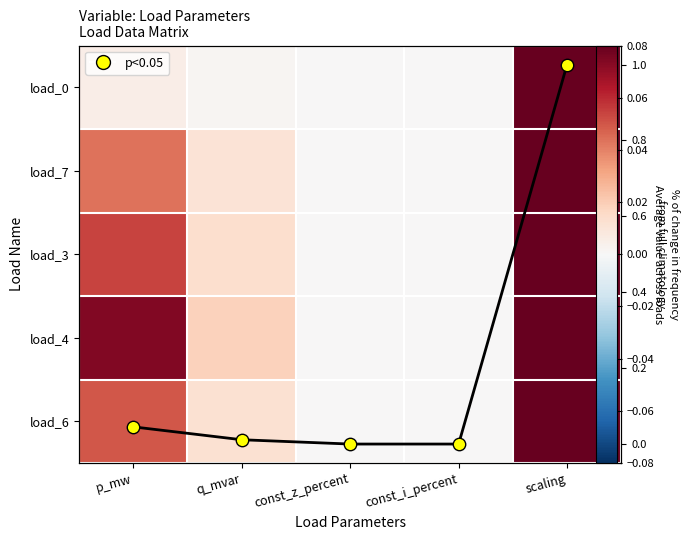

The value of load_3 at const_z_percent is 0.6. True or false?

False